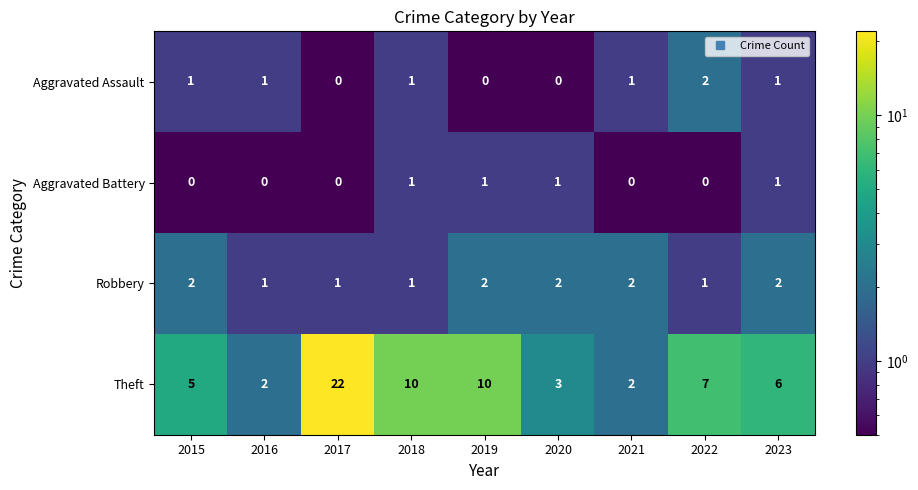

Which category has the highest value across all series?

2017